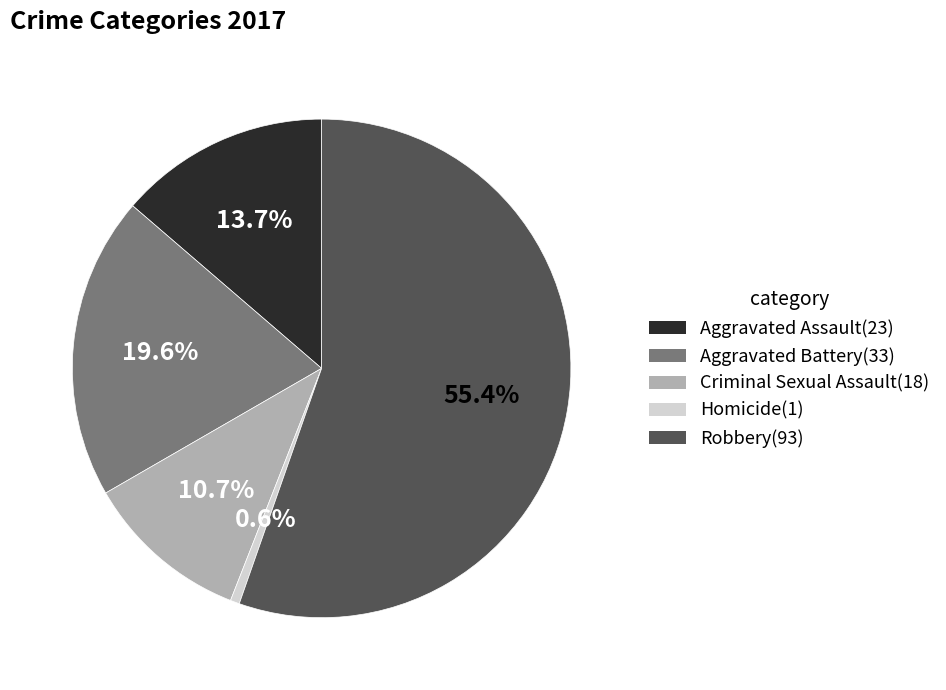

Does any single category account for the majority?

Yes